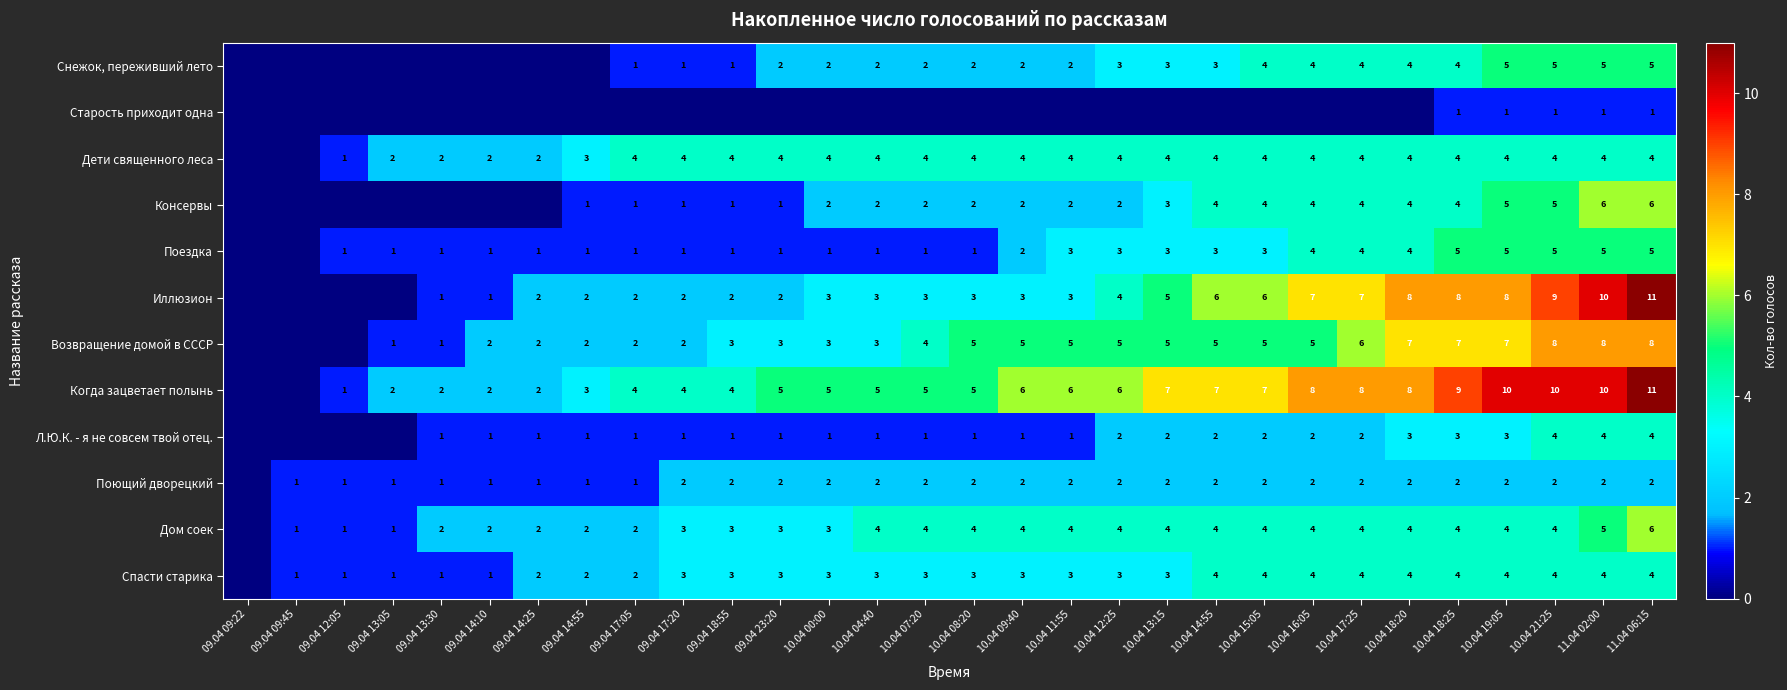

What is the spread (max minus min) of values at 09.04 17:05?

4